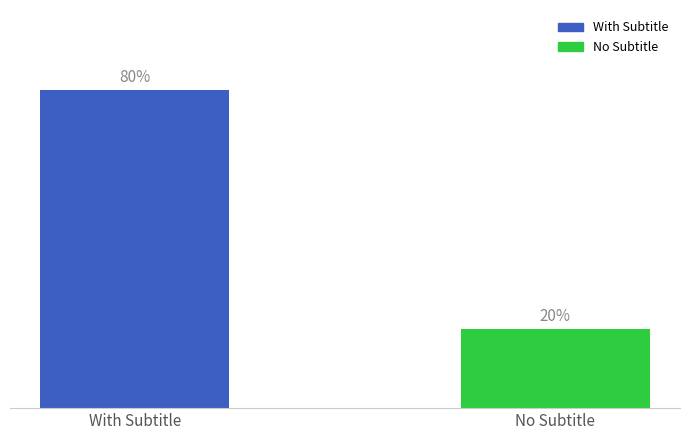

What is the label of the 2nd bar from the right?

With Subtitle